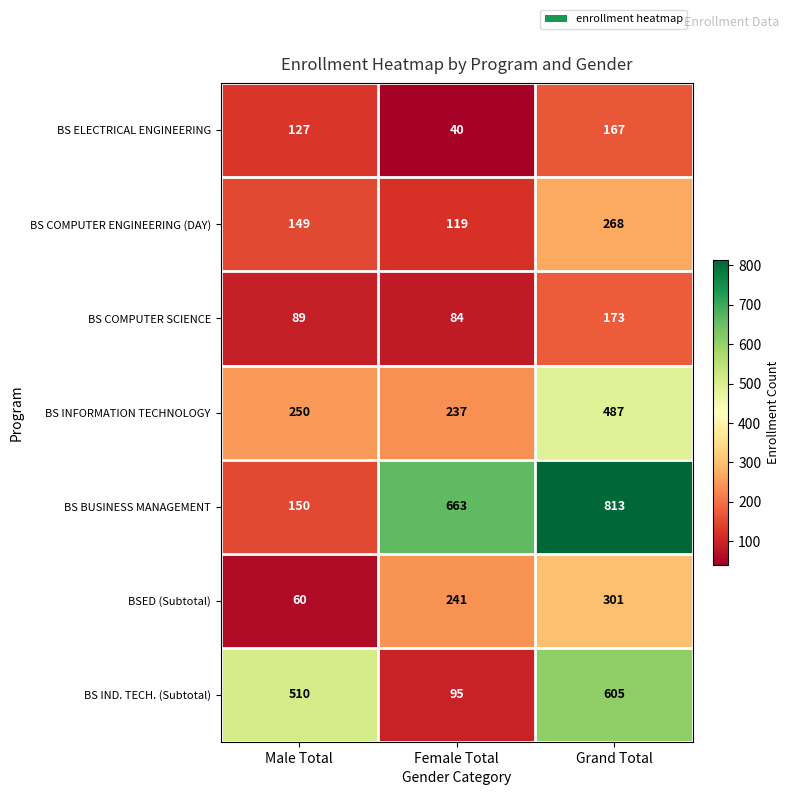

Where is BSED (Subtotal) nearest to the value 180?

Female Total